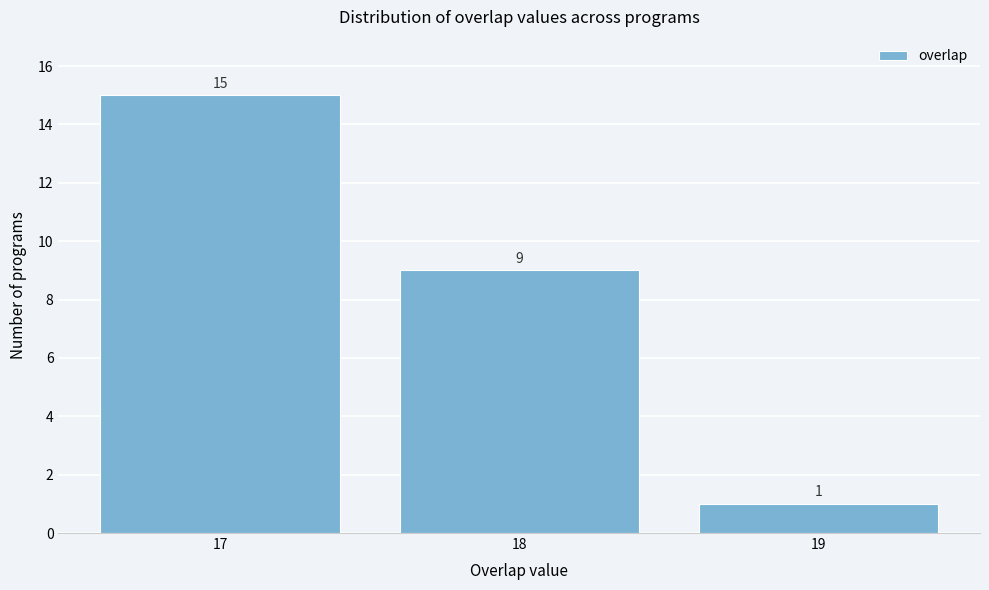

Reading left to right, transcribe this chart: for each bar, give the range it covers on the x-axis and its height.

16.5 to 17.5: 15
17.5 to 18.5: 9
18.5 to 19.5: 1